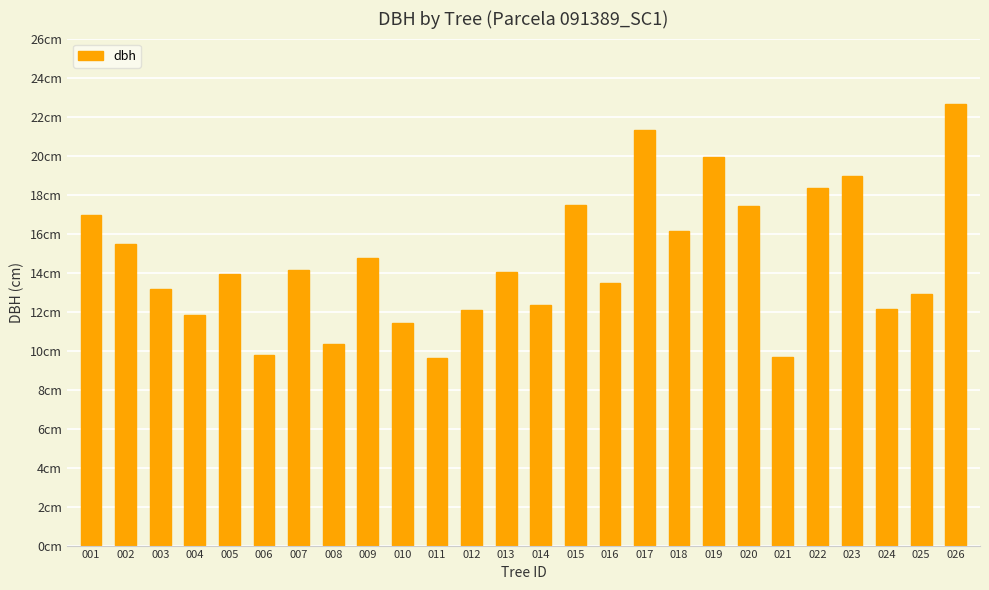

Does the chart contain any negative values?

No